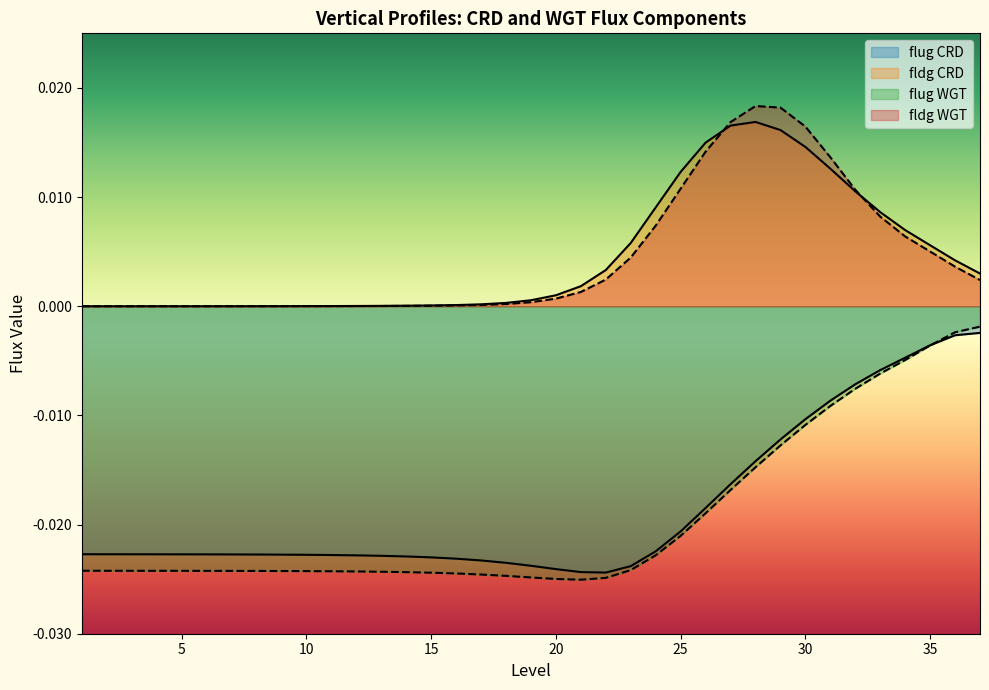

How many data points does each series have?

37